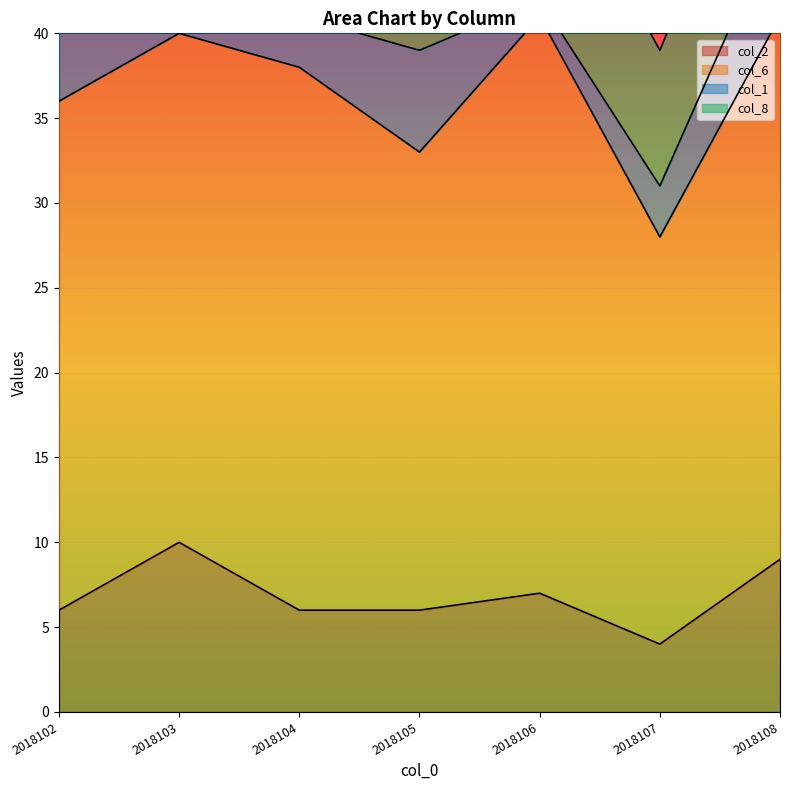

At which label does col_2 reach its peak?

2018103